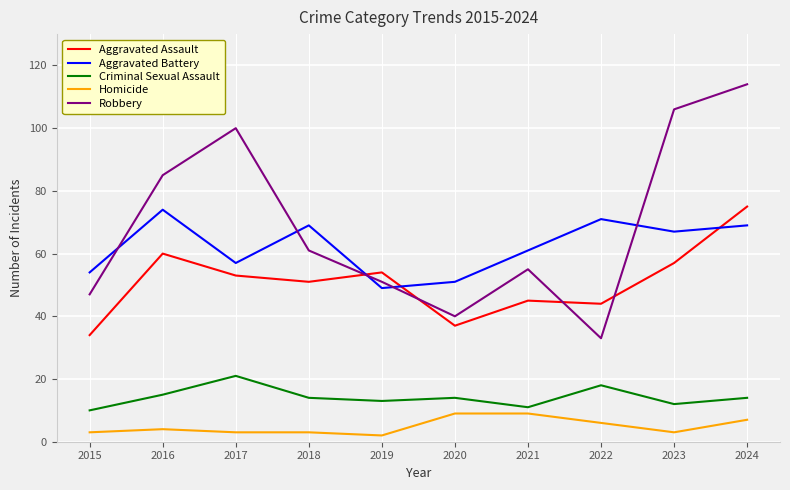

Is this an area chart (filled region under the line)?

No